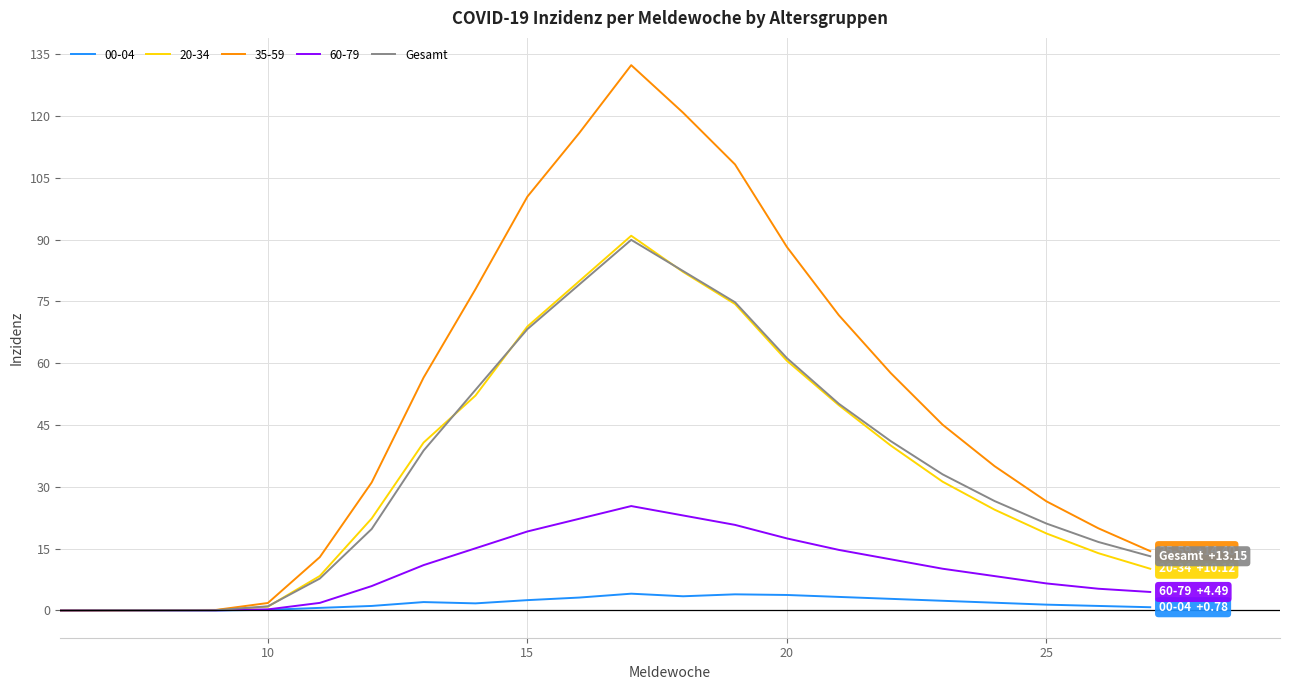

What is the highest value of the 20-34 series?

90.9